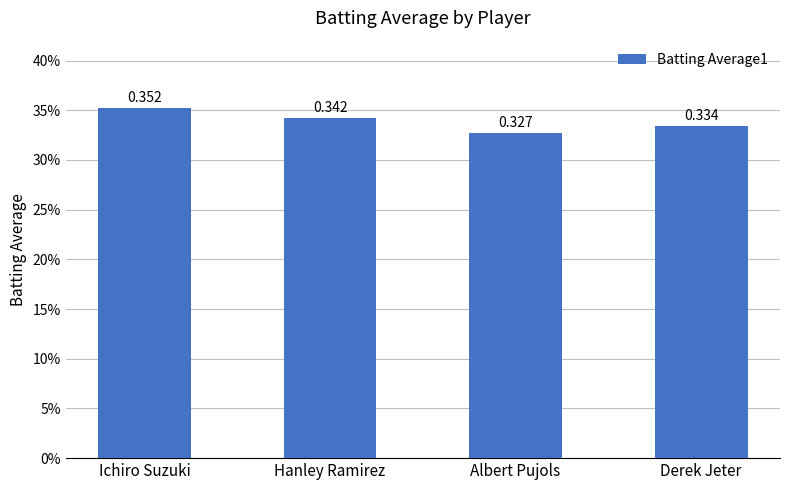

Are the bars grouped side by side (vs. stacked)?

No